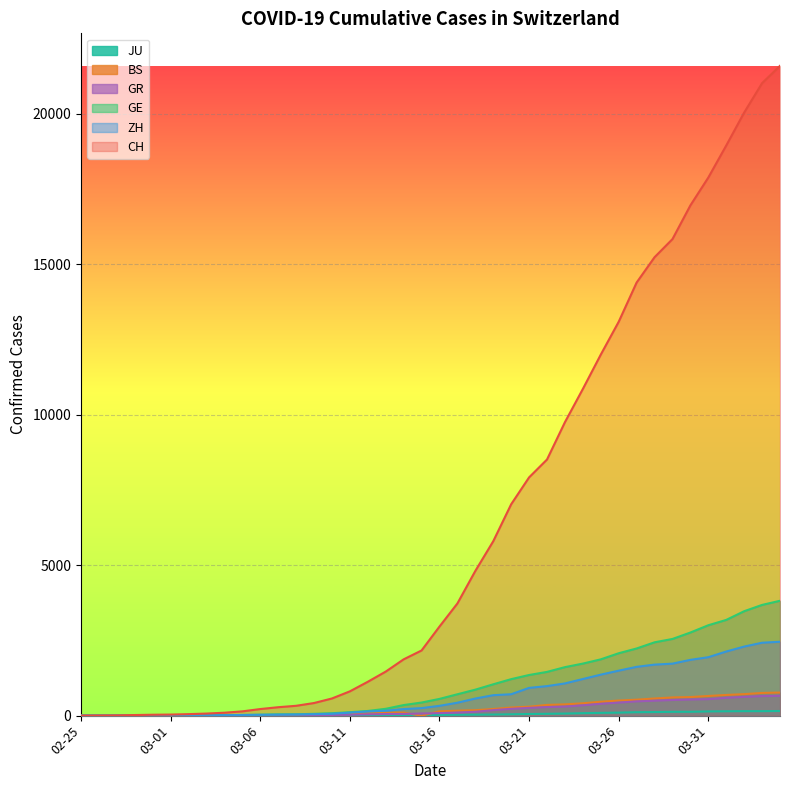

Which series has the largest total across all categories?

CH